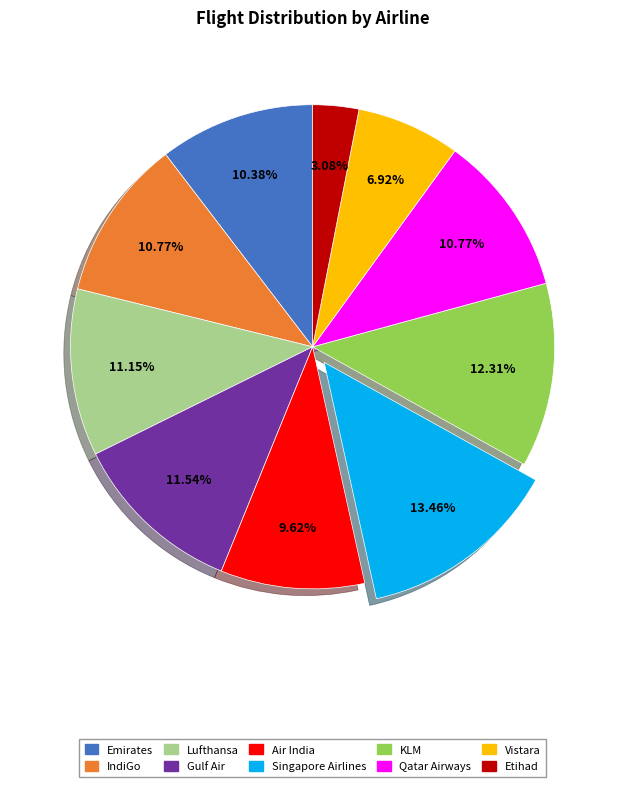

To the nearest percent, what is the difference between the Air India and KLM slice percentages?

3%